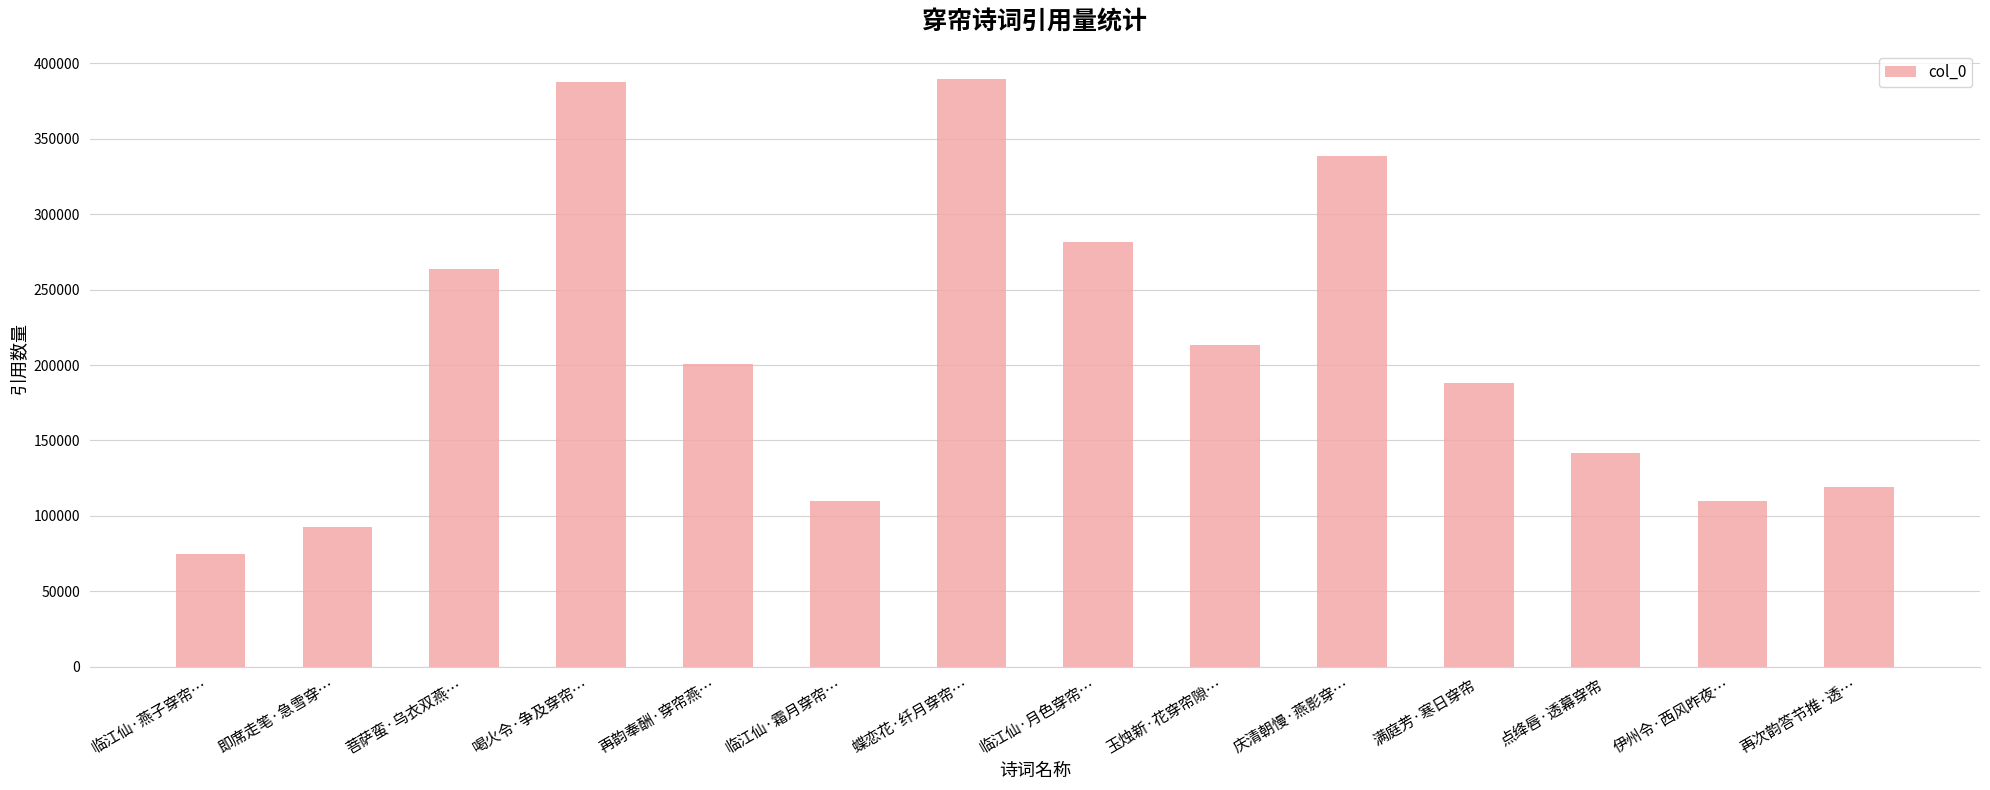

What is the sum of the values at 蝶恋花·纤月穿帘… and 再次韵答节推·透…?

508943